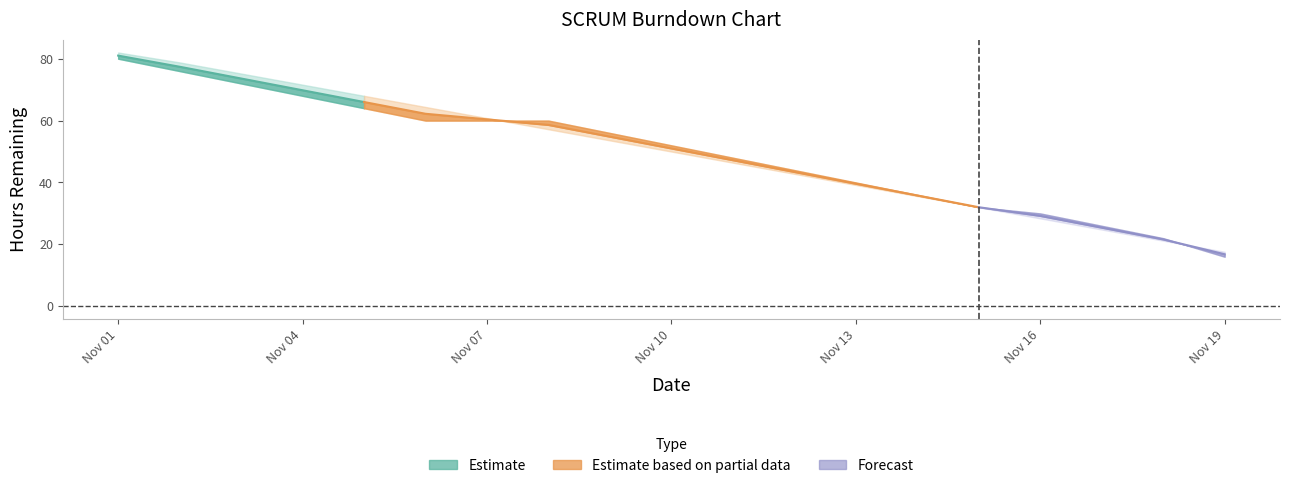

Read the Estimate value at 2019-11-14.

35.6